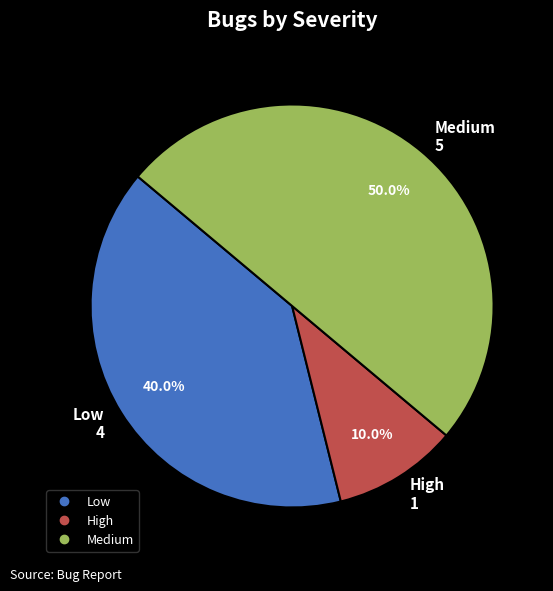

Combined, what portion of the pie is High and Low?

50.0%